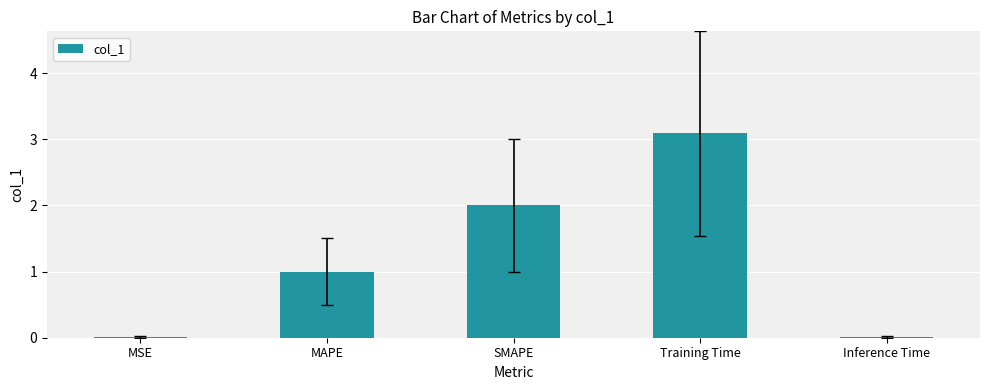

What is the sum of the values at Inference Time and SMAPE?

2.0